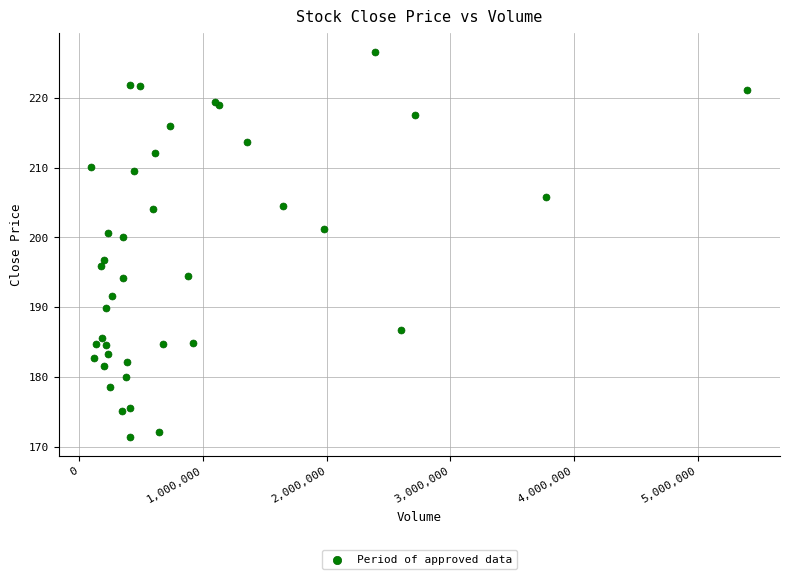

What Y value in the scatter plot is closest to 198?

196.8